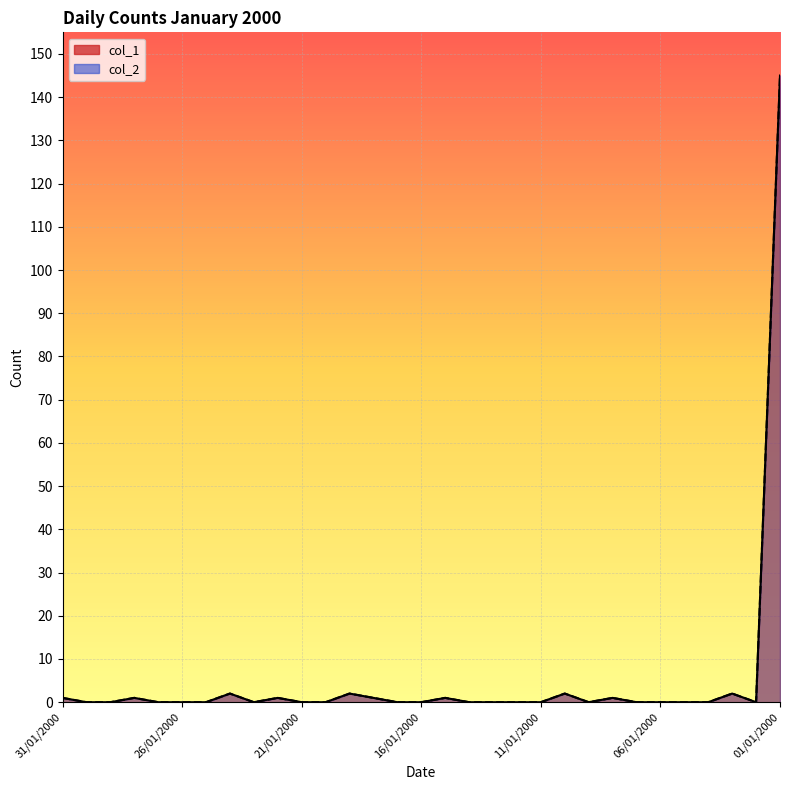

Count the number of categories in the chart.

31